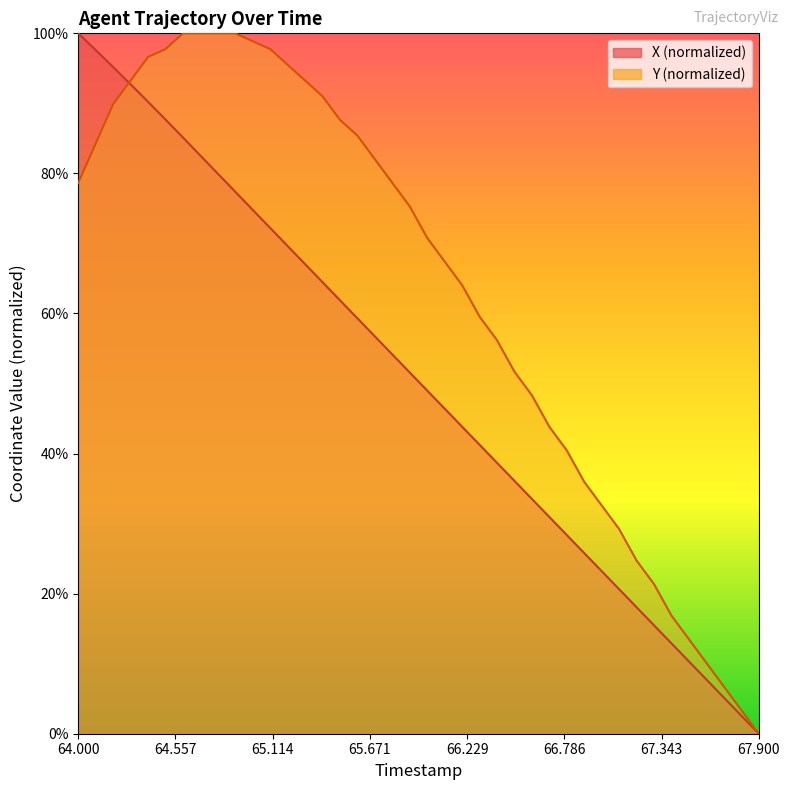

What is the maximum value shown in the chart?

100.0